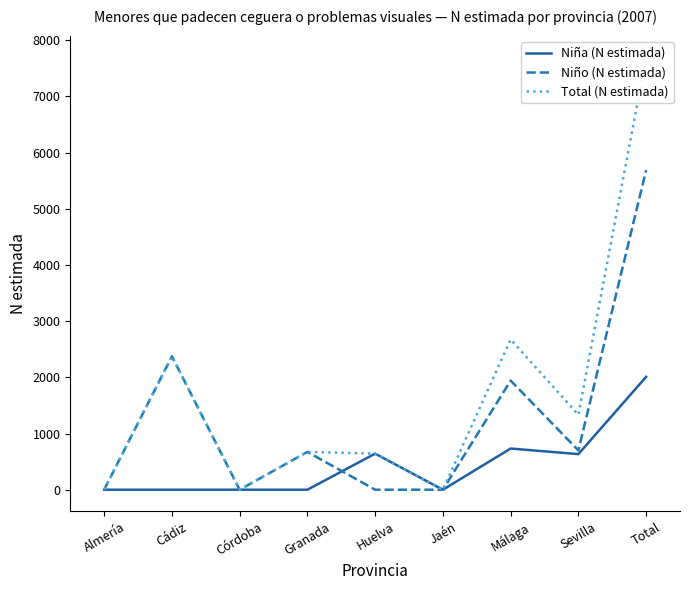

Which has a higher value, Total or Cádiz?

Total